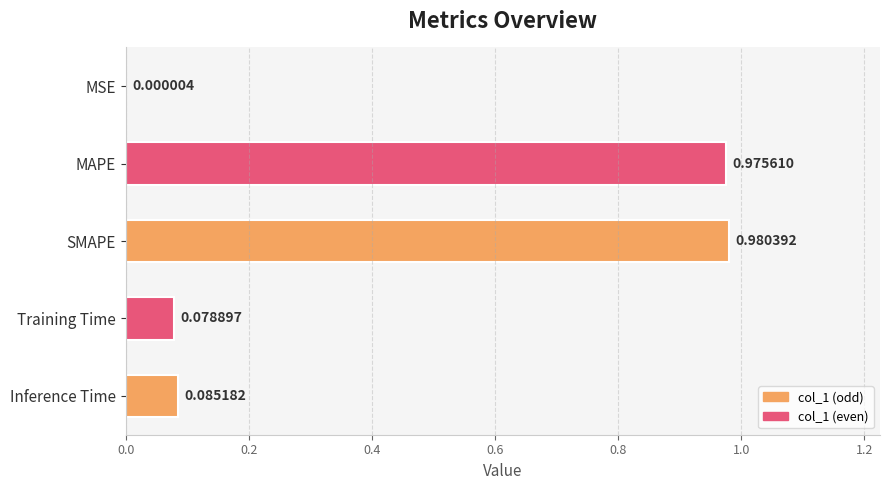

What is the sum of the values at MAPE and Training Time?

1.1